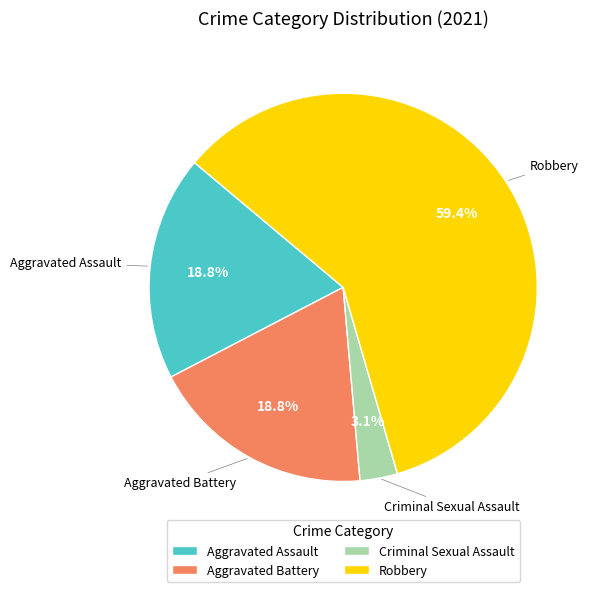

Combined, what portion of the pie is Criminal Sexual Assault and Aggravated Battery?

21.9%